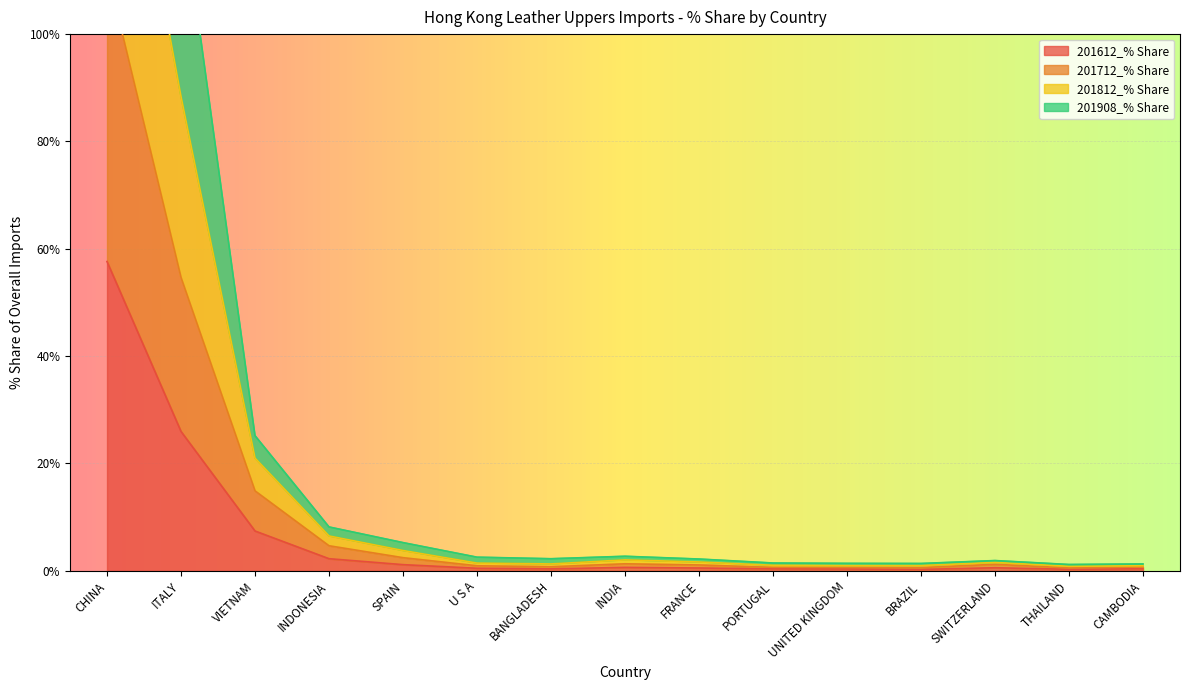

What is the highest value of the 201612_% Share series?

57.6